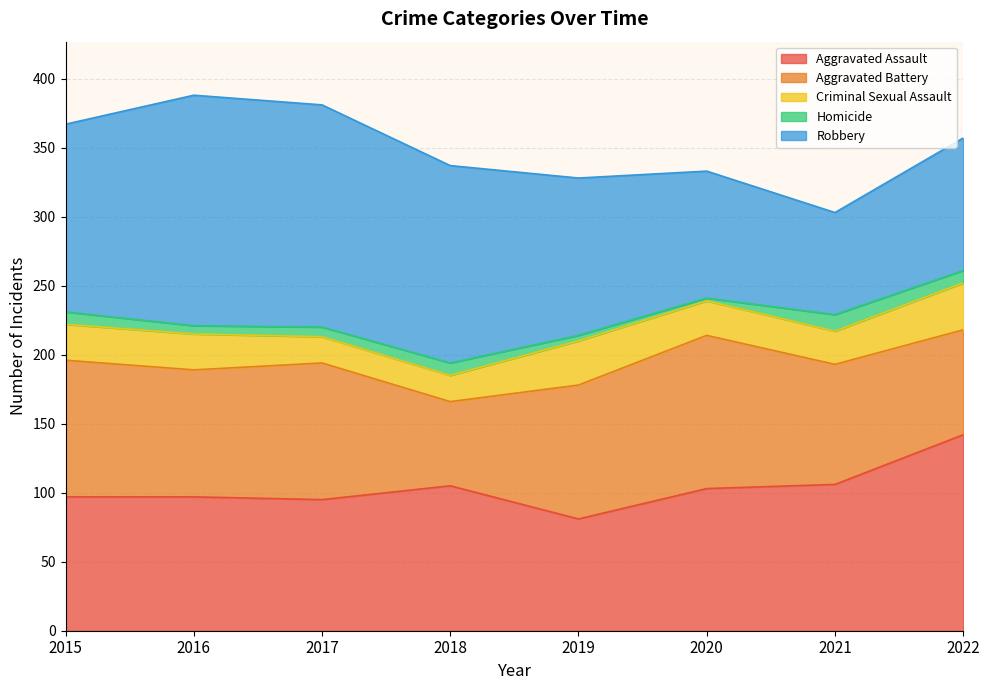

At how many categories does at least one series exceed 6?

8